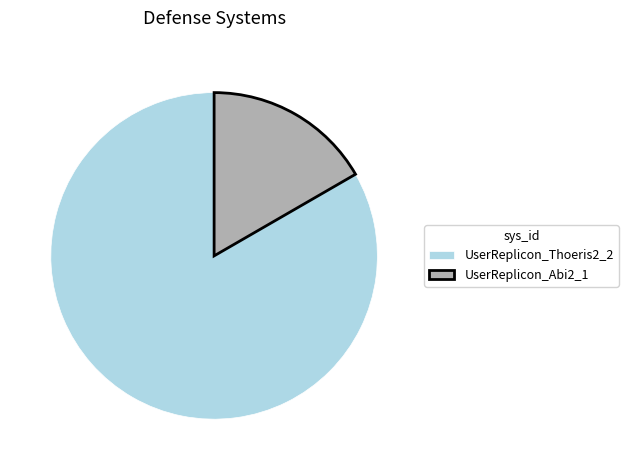

Rank the categories by value from highest to lowest.

UserReplicon_Thoeris2_2, UserReplicon_Abi2_1